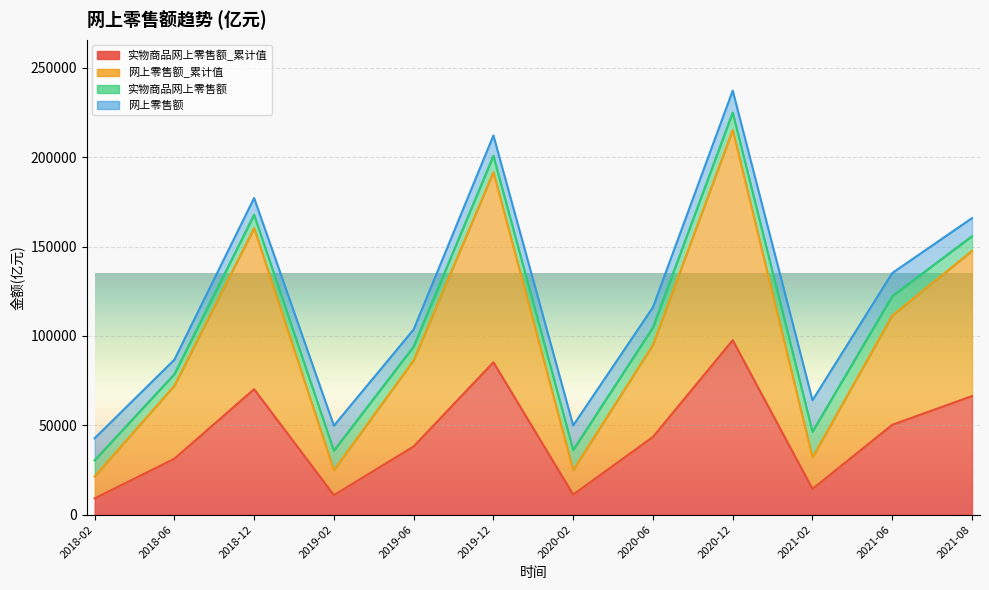

How many interior local valleys does the 网上零售额_累计值 series have?

3